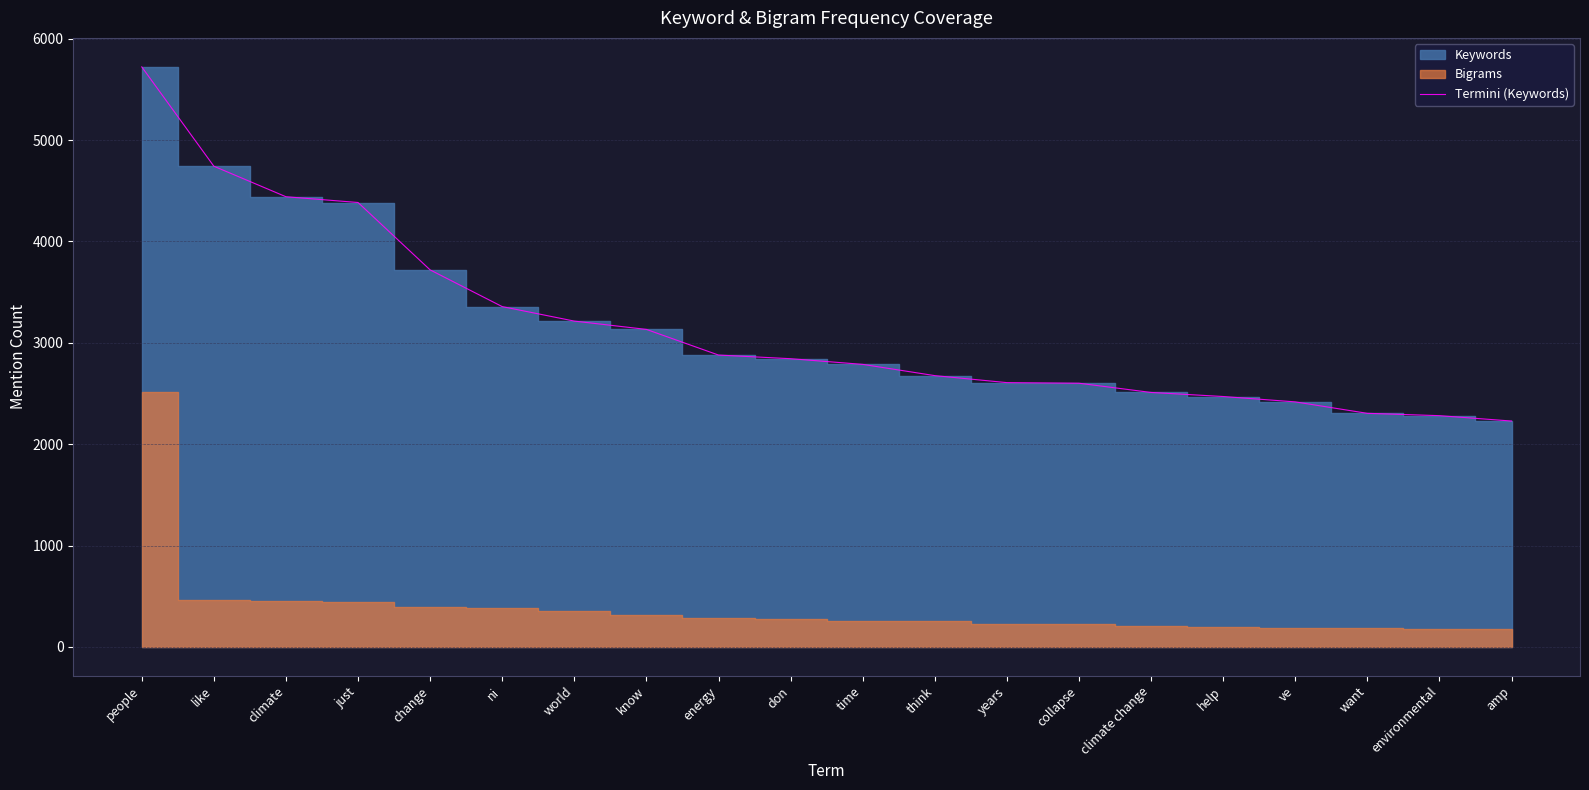

Where does the data first go above 2843?

people